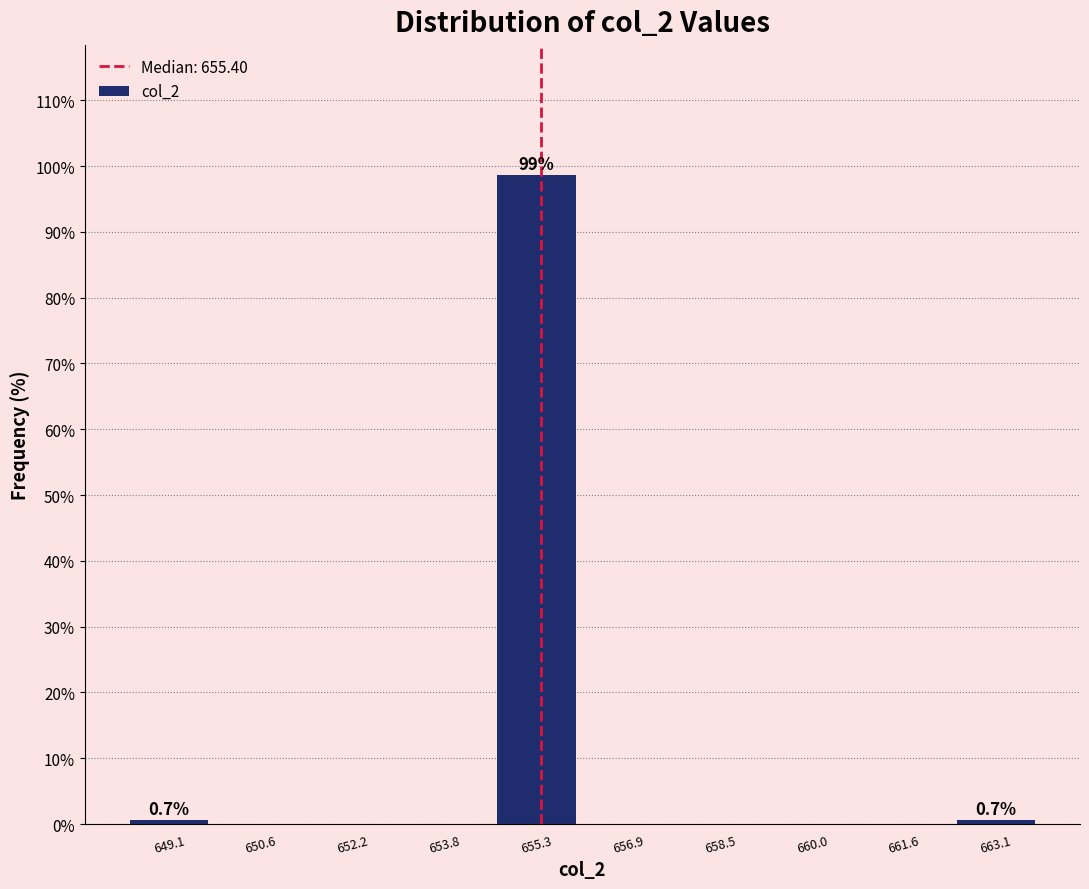

Which range on the x-axis has the tallest bar?

654.6 to 656.2